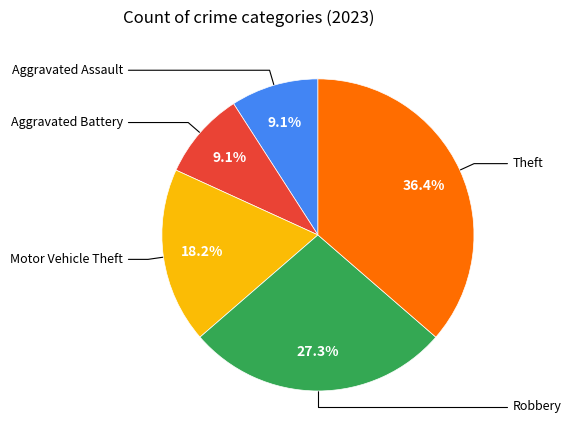

What percentage do Robbery and Motor Vehicle Theft together represent?

45.5%